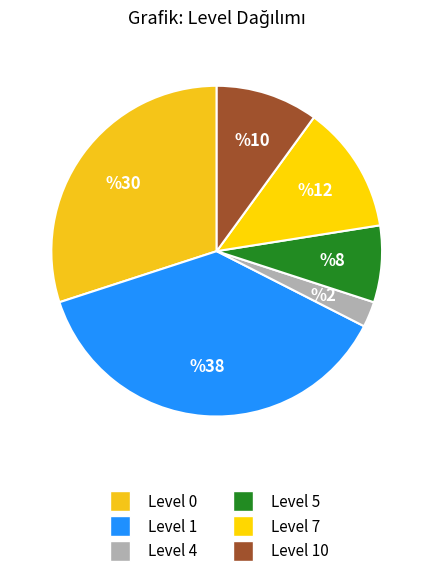

How many segments does this pie chart have?

6